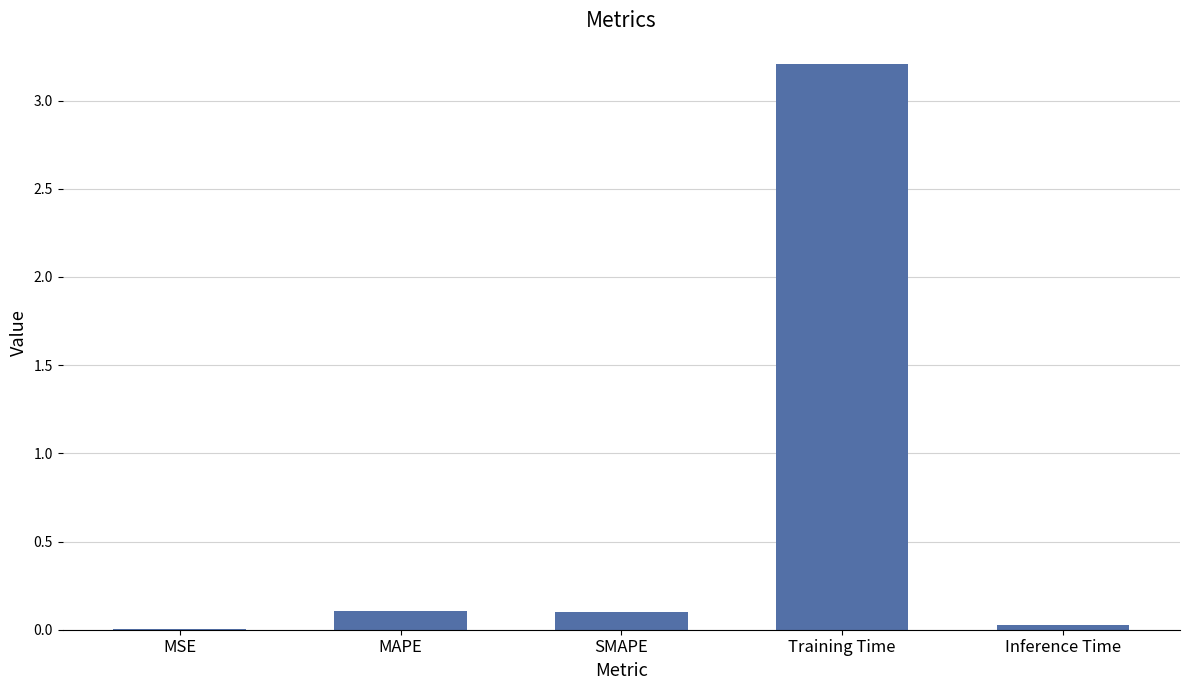

What is the greatest value displayed?

3.2